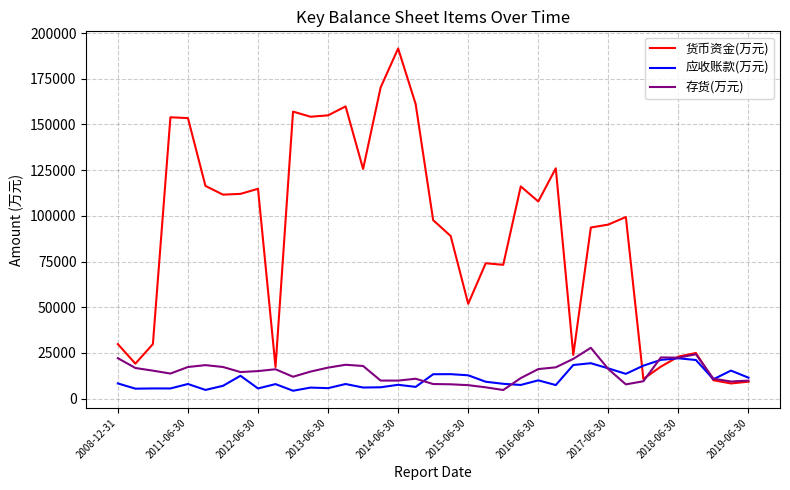

Which series has the largest range (max minus min)?

货币资金(万元)